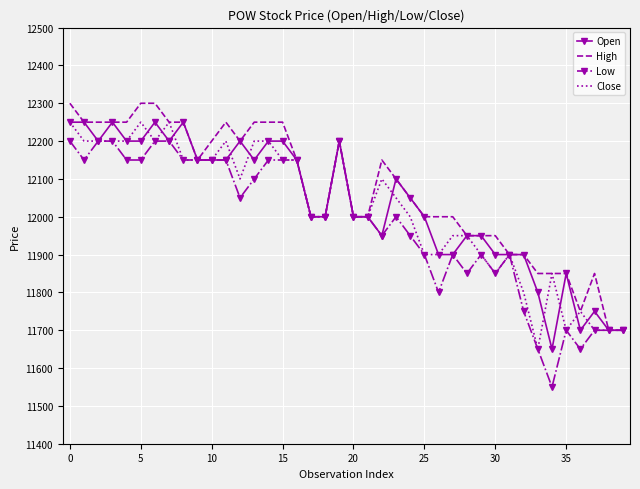

Which series has the widest spread of values?

Low